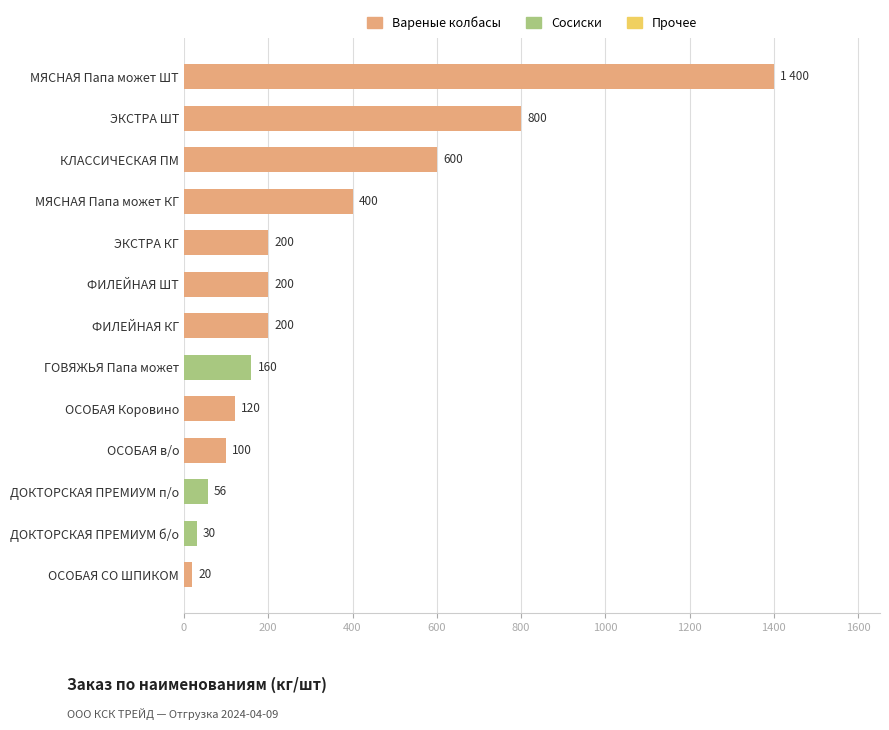

What position from the top is ЭКСТРА ШТ?

2